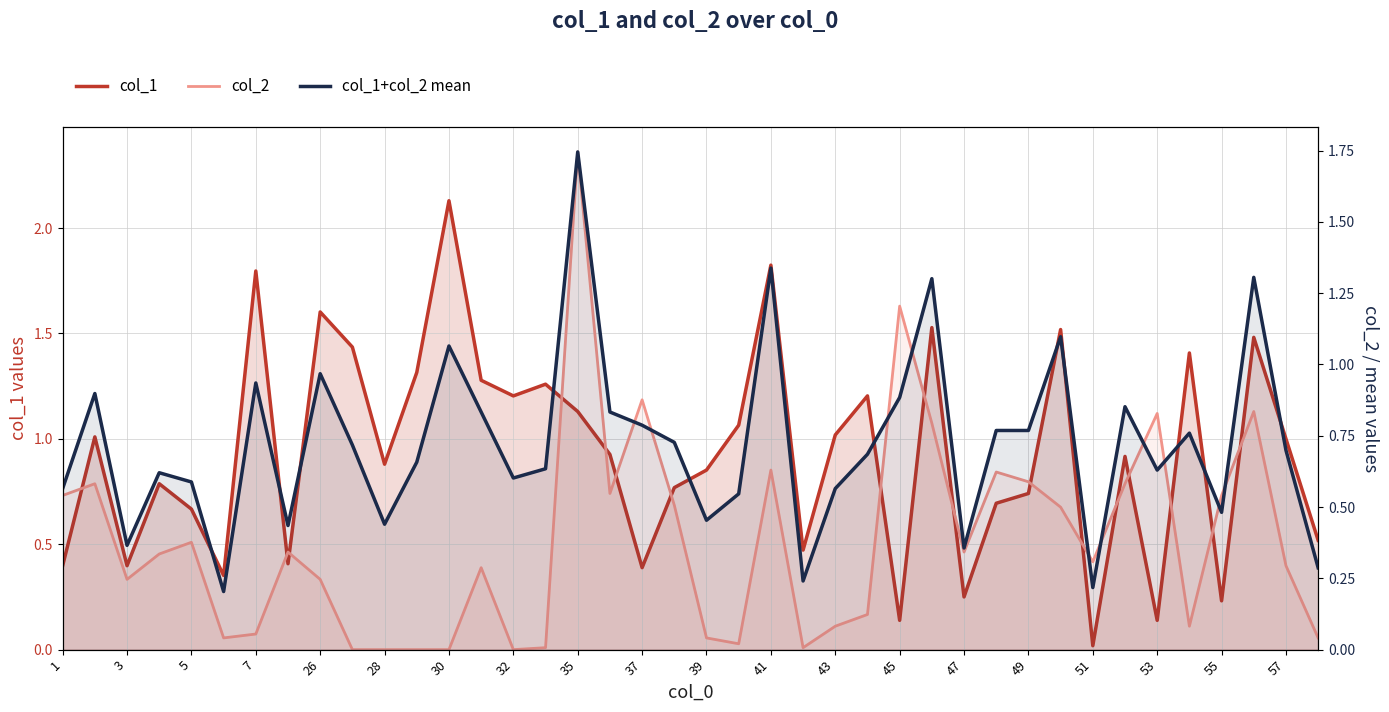

Is it true that col_1+col_2 mean equals 0.7 at 30?

False